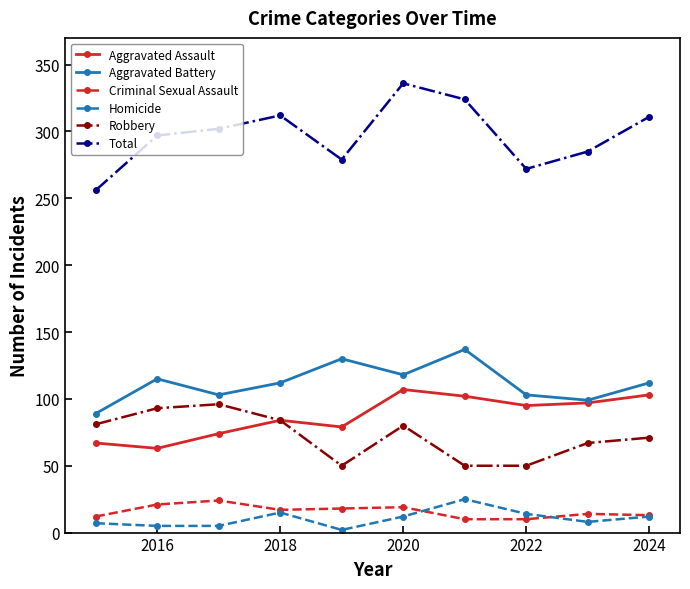

What are all the series names shown in the legend?

Aggravated Assault, Aggravated Battery, Criminal Sexual Assault, Homicide, Robbery, Total